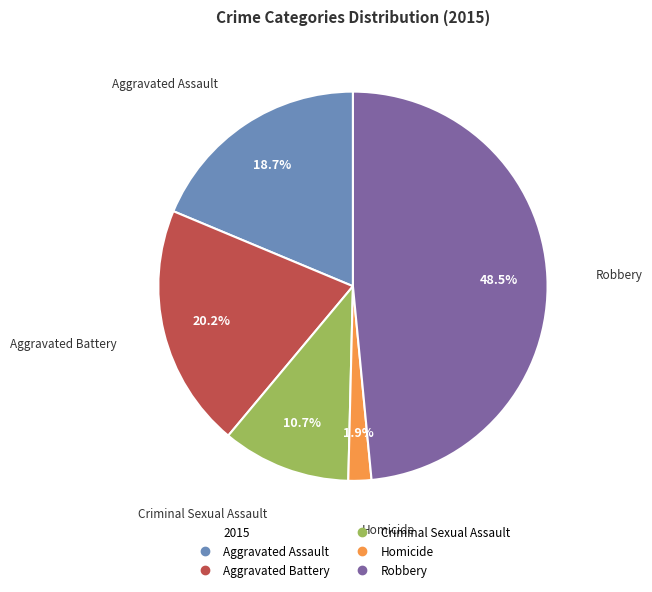

To the nearest percent, what is the difference between the largest and smallest slice percentages?

47%